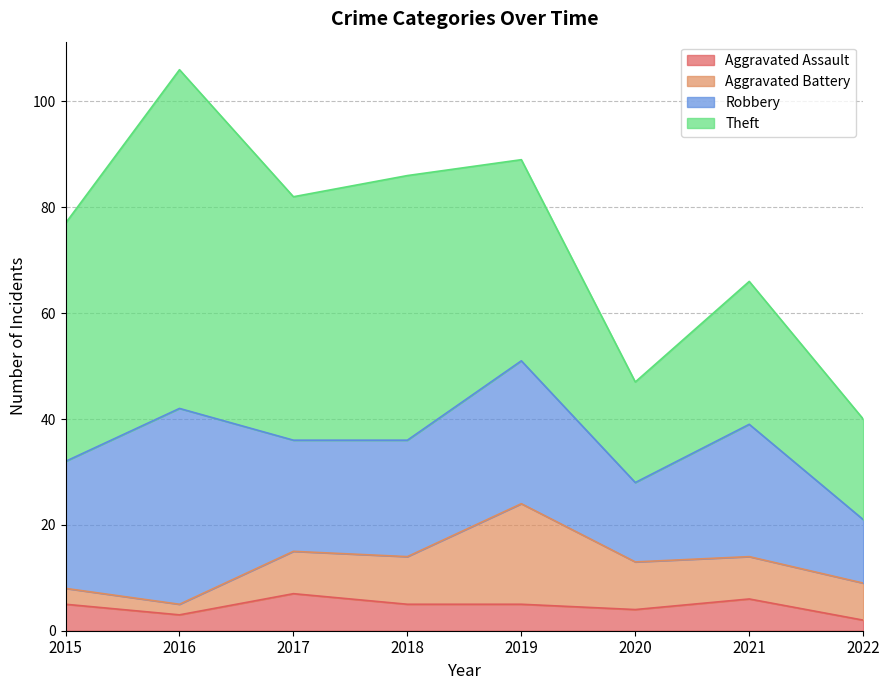

Which label corresponds to the smallest value in the chart?

2022